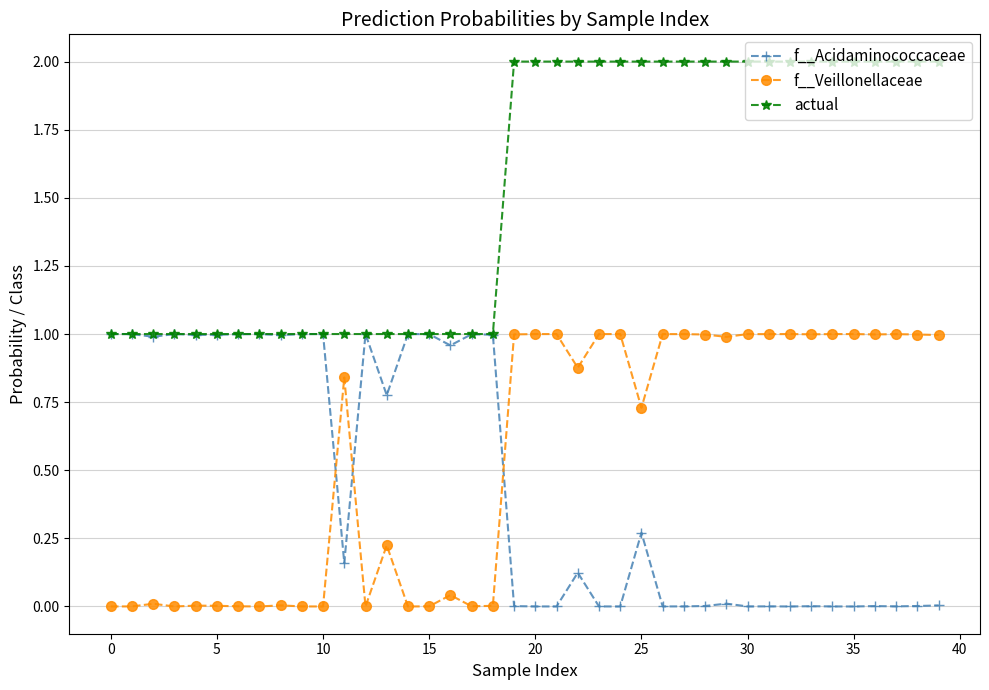

Does the chart display data point markers on the line(s)?

Yes